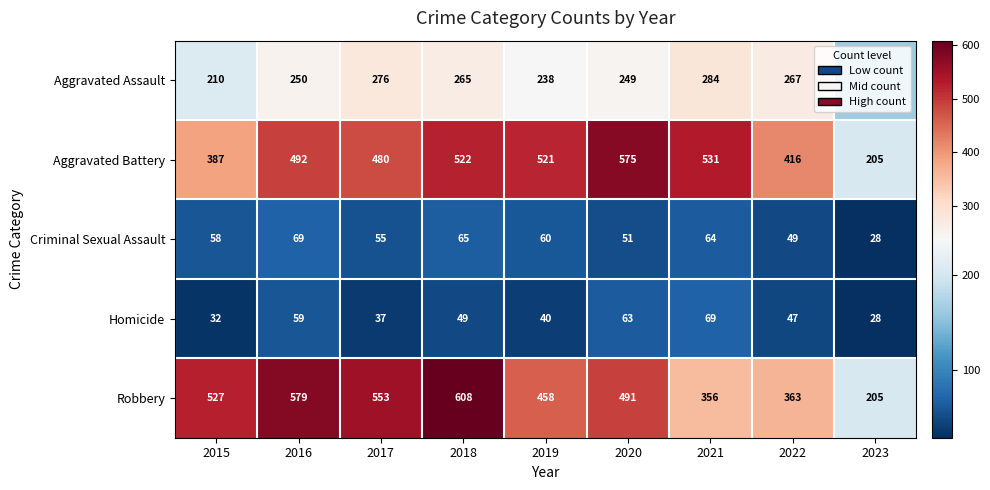

Which series has the largest total across all categories?

Robbery